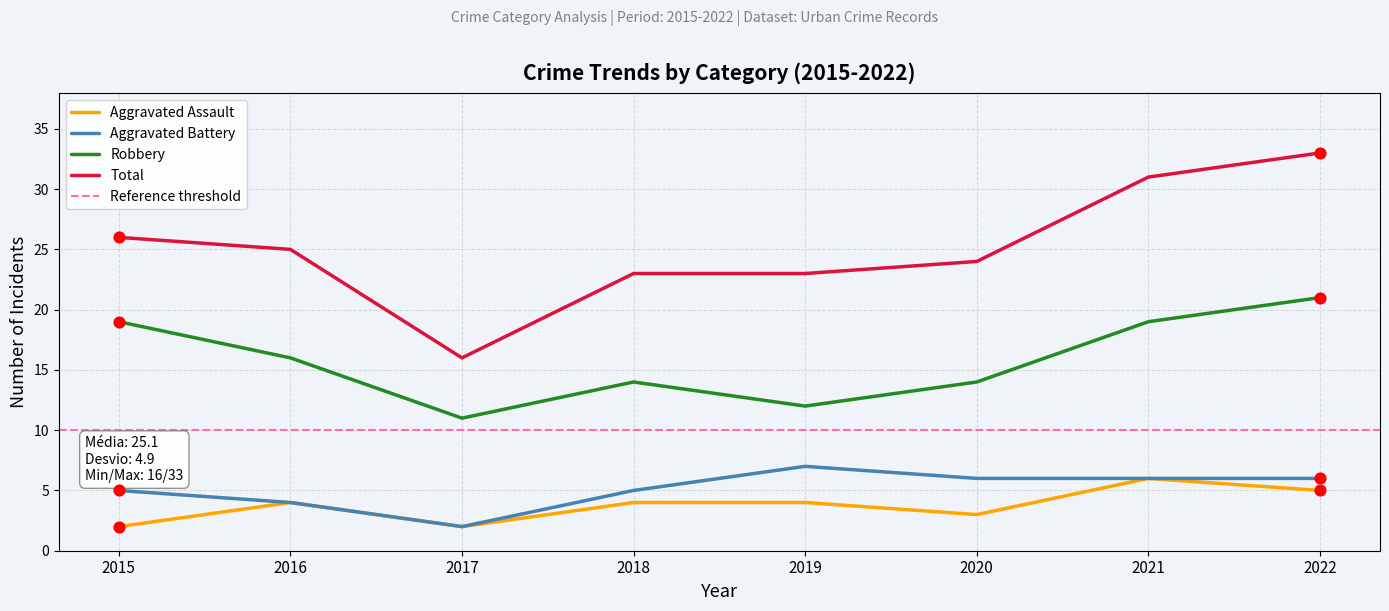

Which series has the largest total across all categories?

Total